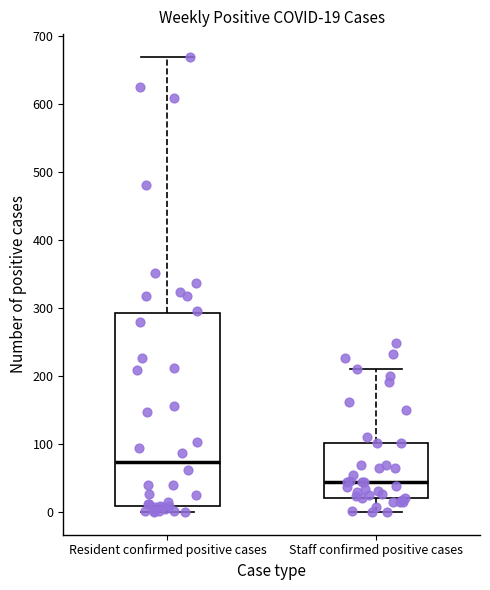

Comparing the boxes themselves (not the whiskers), which one is the tallest?

Resident confirmed positive cases